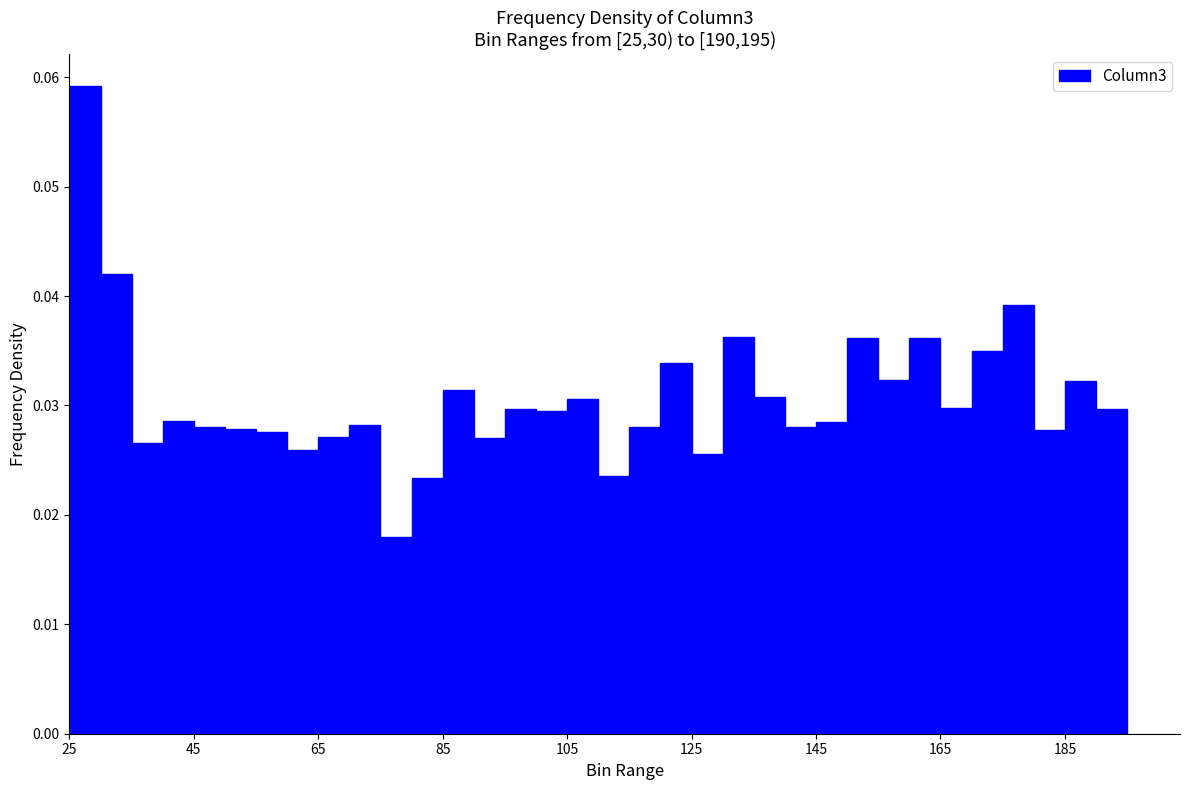

Around what value on the x-axis is the tallest bar? Give the approximate position of its centre, as read against the axis.

28